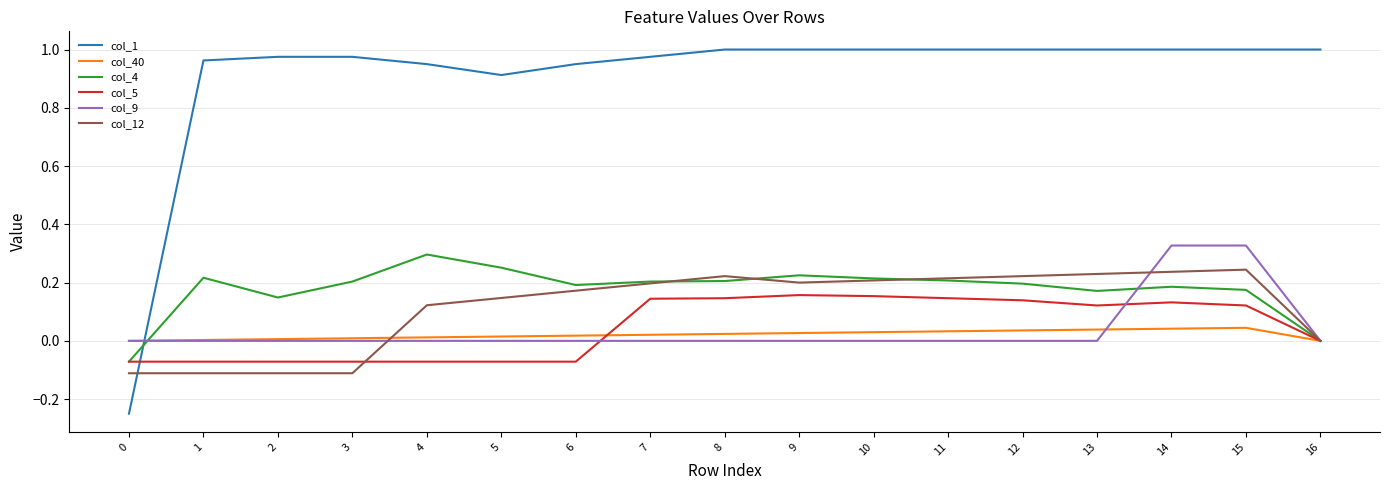

Is the value of col_40 at 2 greater than the value of col_5 at 12?

No